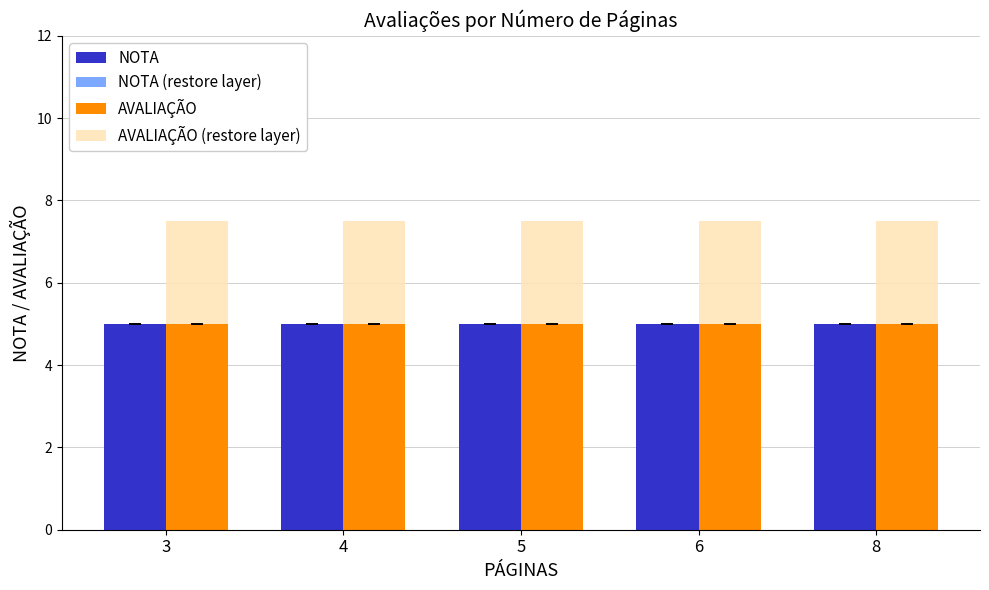

What is the sum of the AVALIAÇÃO values at 3 and 6?

10.0